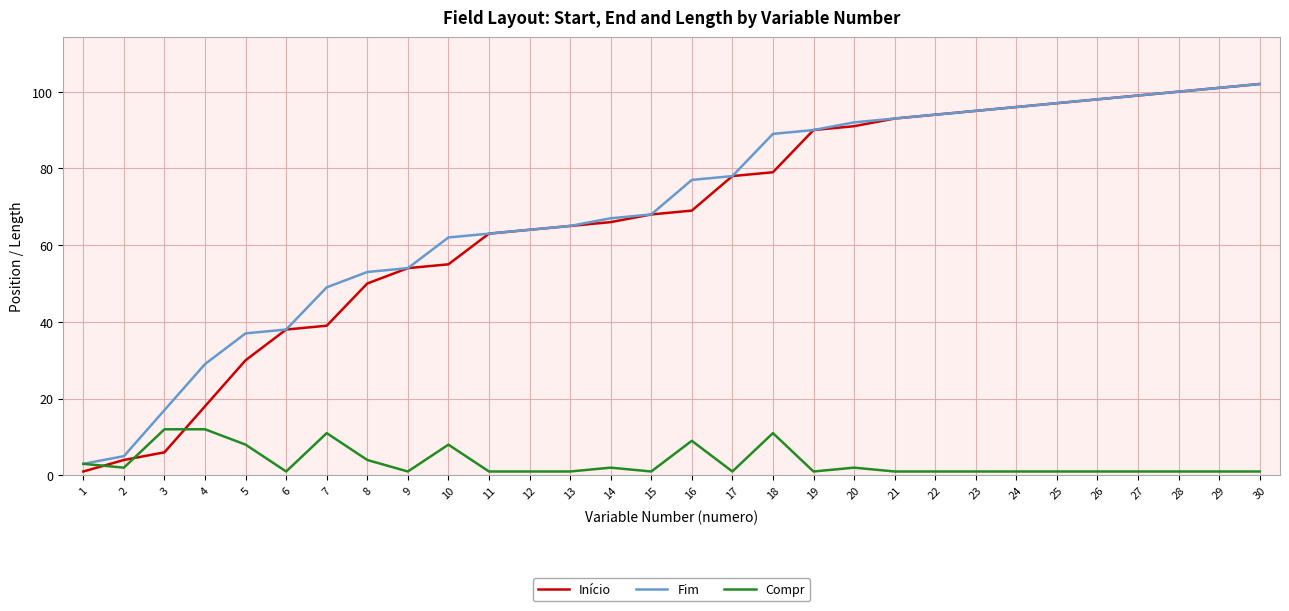

Which series has the widest spread of values?

Início